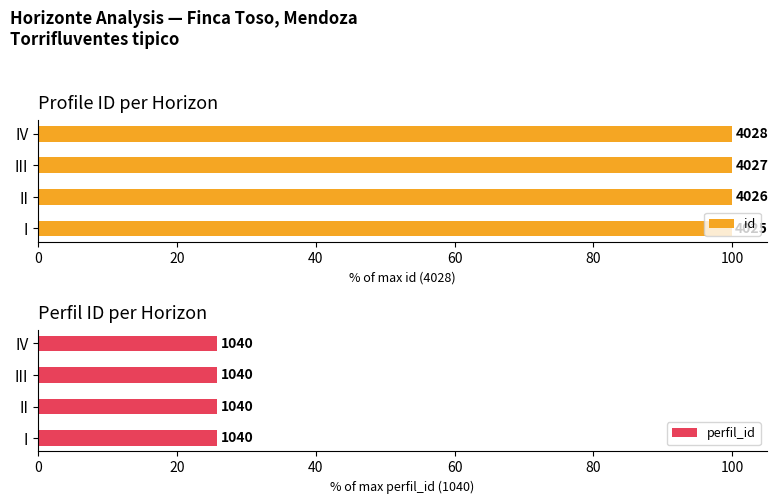

Between II and IV, which is larger?

IV